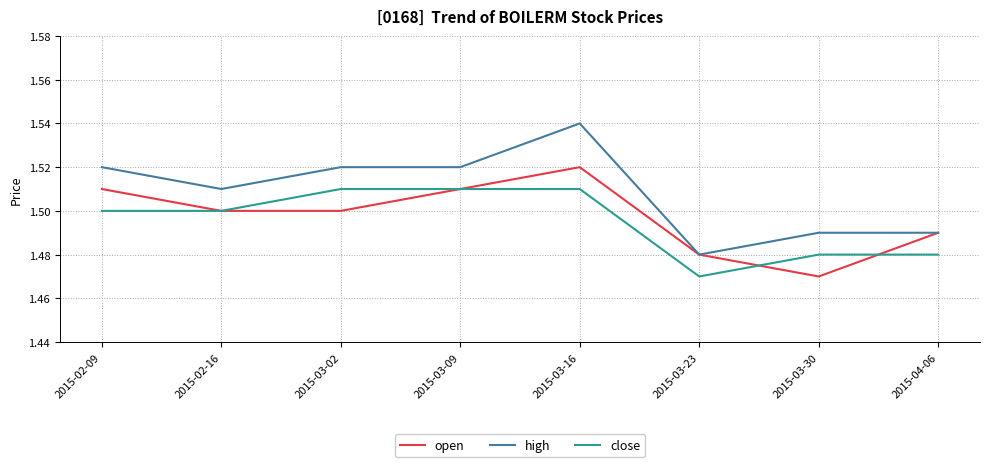

True or false: high and close intersect in this chart.

False